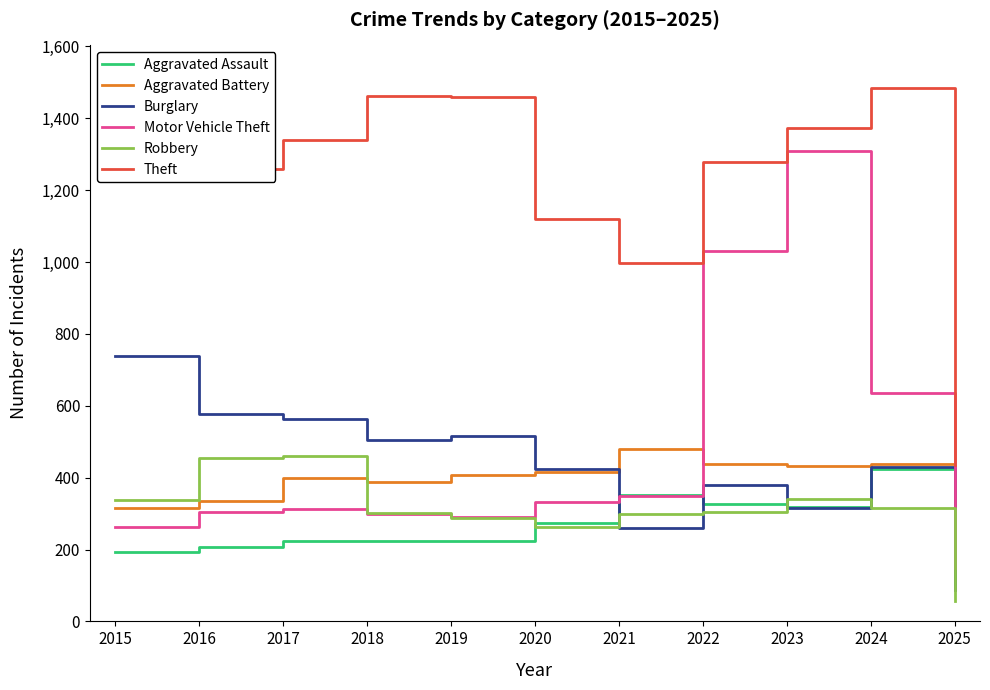

Is the value of Robbery at 2022 greater than the value of Aggravated Assault at 2022?

No